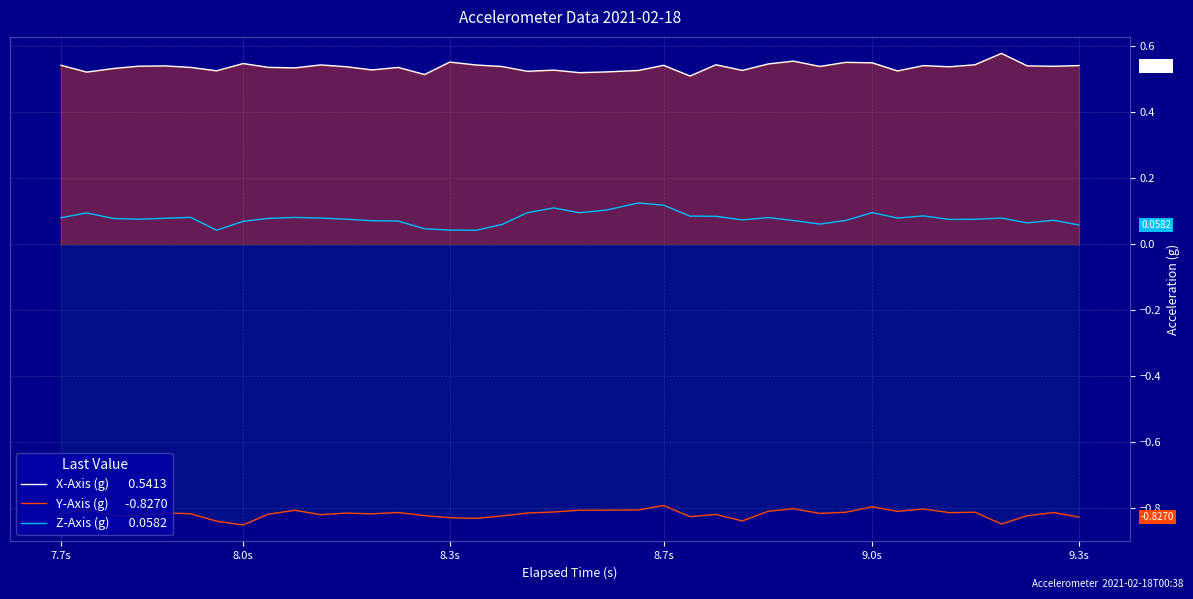

True or false: X-Axis (g)       0.5413 and Y-Axis (g)      -0.8270 cross at least once.

False